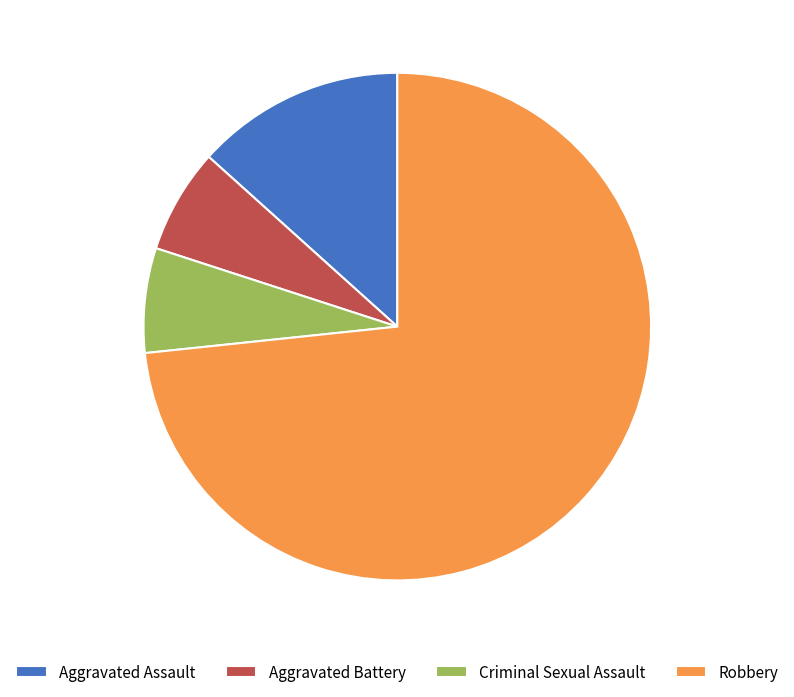

Combined, do Criminal Sexual Assault and Aggravated Assault account for over 50%?

No